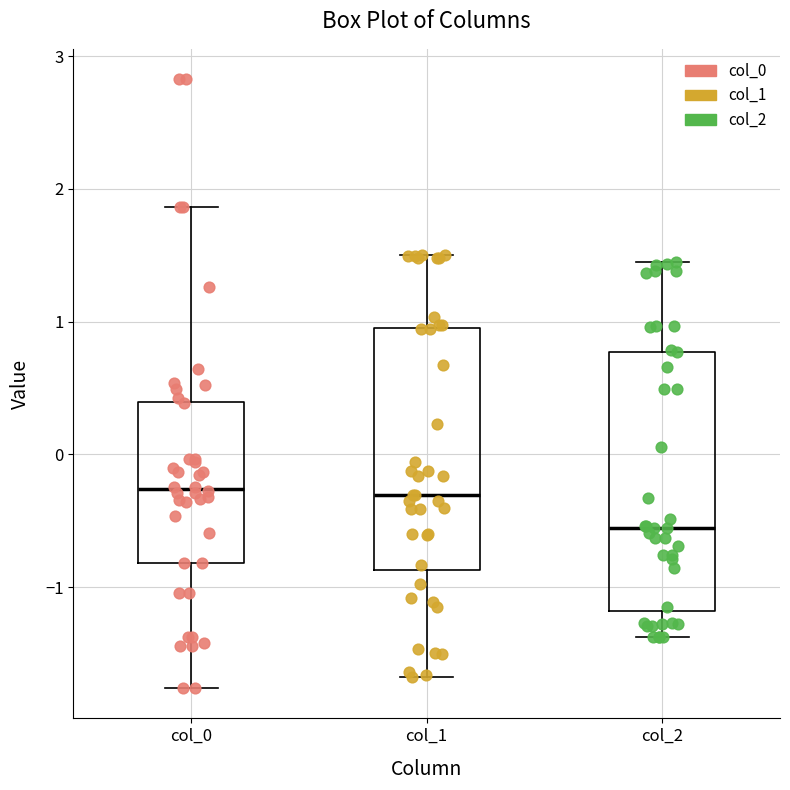

Reading left to right, transcribe this box plot: for each box, give where its median line is, the range the box spans, and where its two whiskers end, as read against the y-axis. The values are not printed on the chart, so give them approximately, as read against the axis.

col_0: median -0.3, box -0.8 to 0.4, whiskers -1.8 to 1.9
col_1: median -0.3, box -0.9 to 1.0, whiskers -1.7 to 1.5
col_2: median -0.6, box -1.2 to 0.8, whiskers -1.4 to 1.4